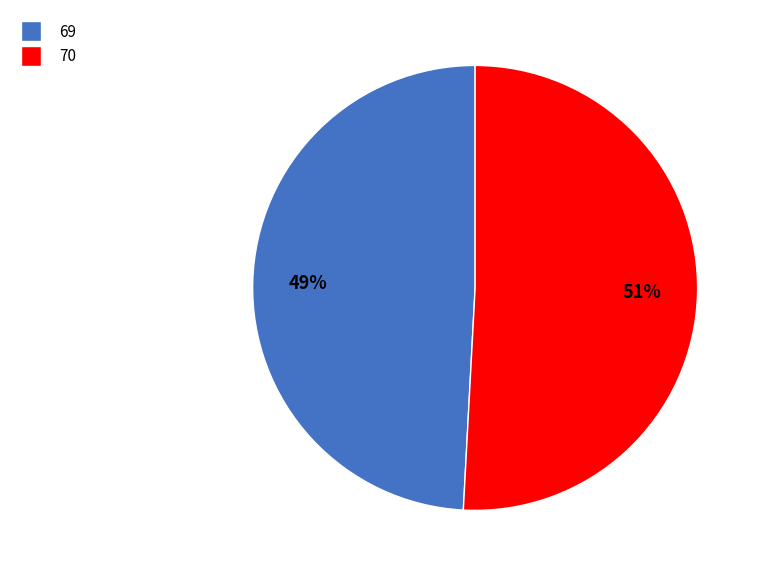

What is the largest slice in the pie chart?

70